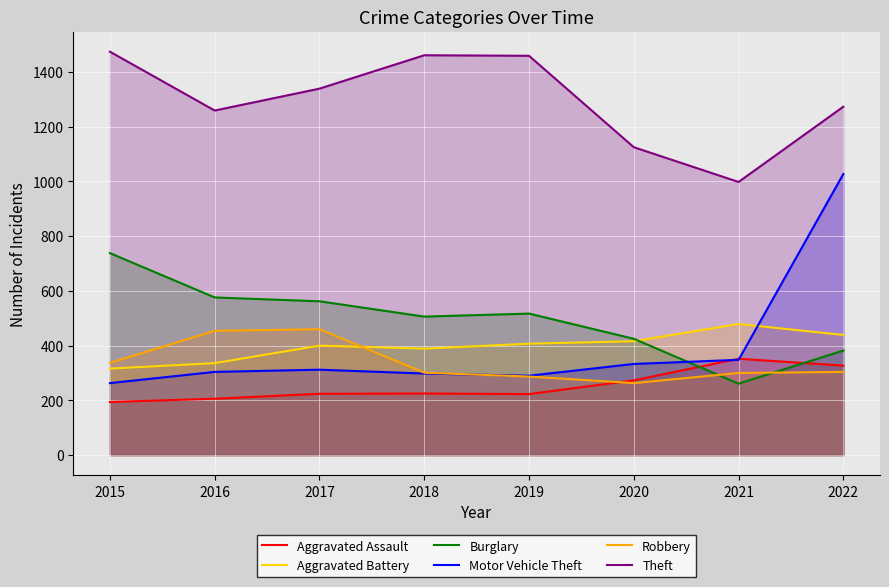

Reading right to left, extract all data points from this chart.

Aggravated Assault: 327	352	273	223	225	224	206	194
Aggravated Battery: 439	479	416	407	389	400	336	316
Burglary: 382	261	425	517	506	562	576	738
Motor Vehicle Theft: 1027	348	333	290	298	312	304	263
Robbery: 304	300	263	287	301	460	454	337
Theft: 1273	998	1125	1459	1461	1339	1259	1474